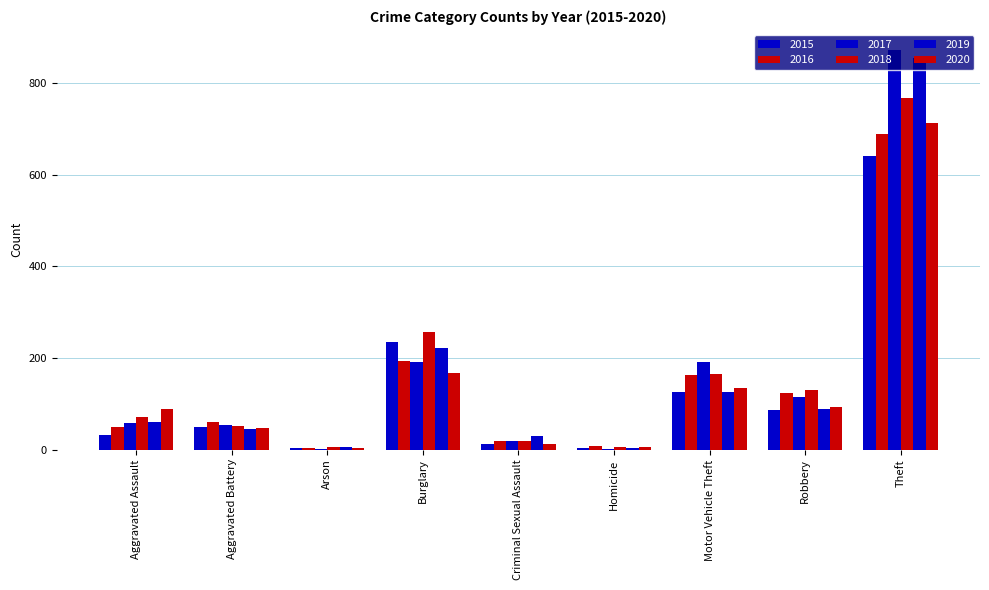

Rank the series by their maximum value, from highest to lowest.

2017, 2019, 2018, 2020, 2016, 2015